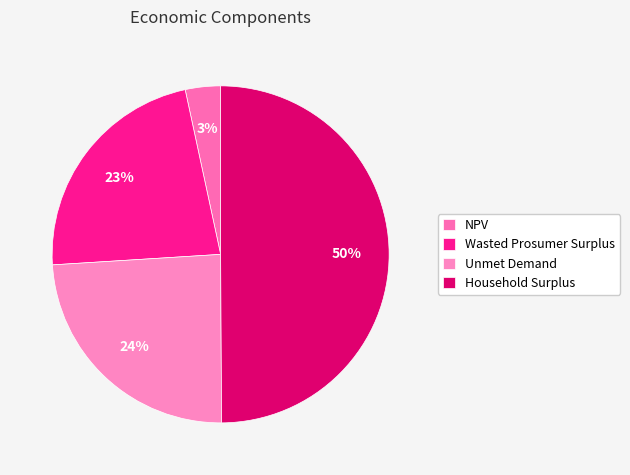

What is the ratio of the value at NPV to the value at Wasted Prosumer Surplus?

0.1